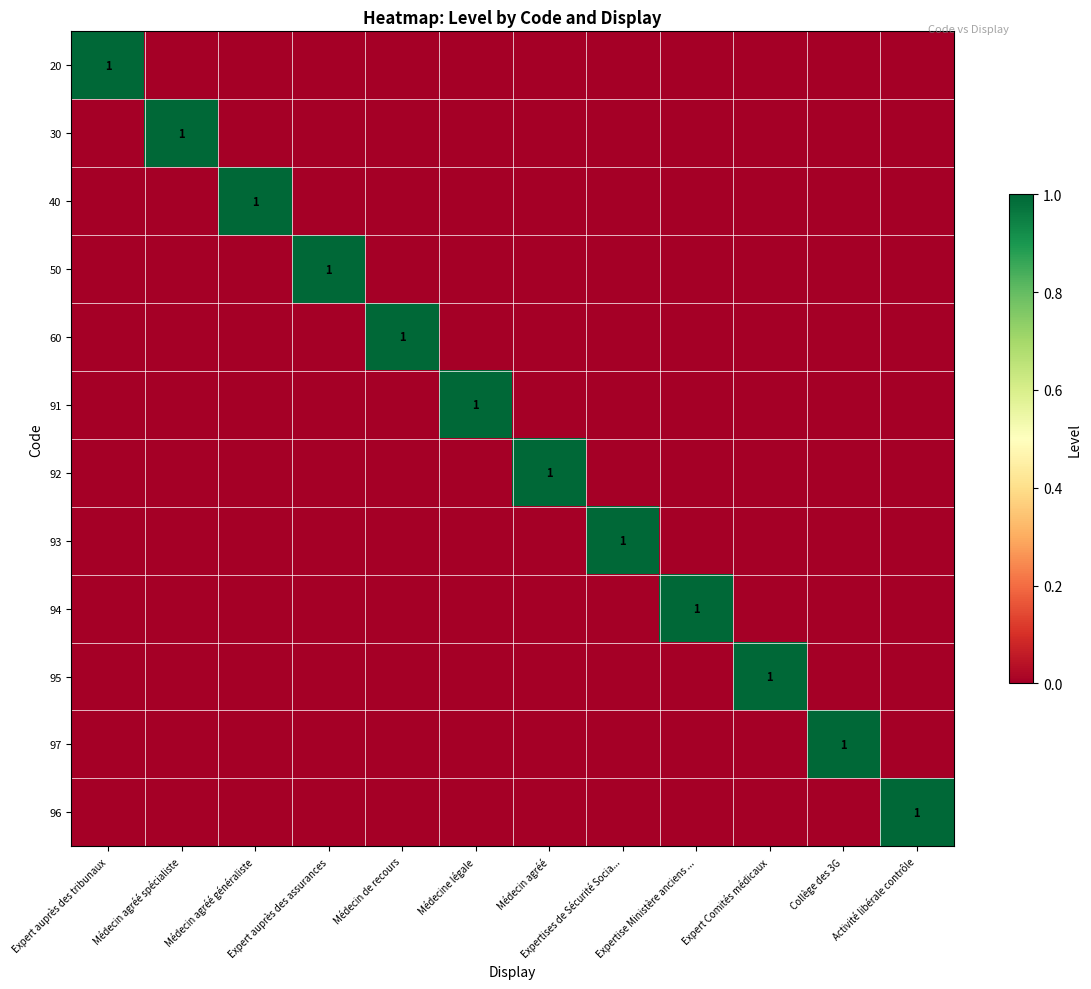

What is the highest value of the 93 series?

1